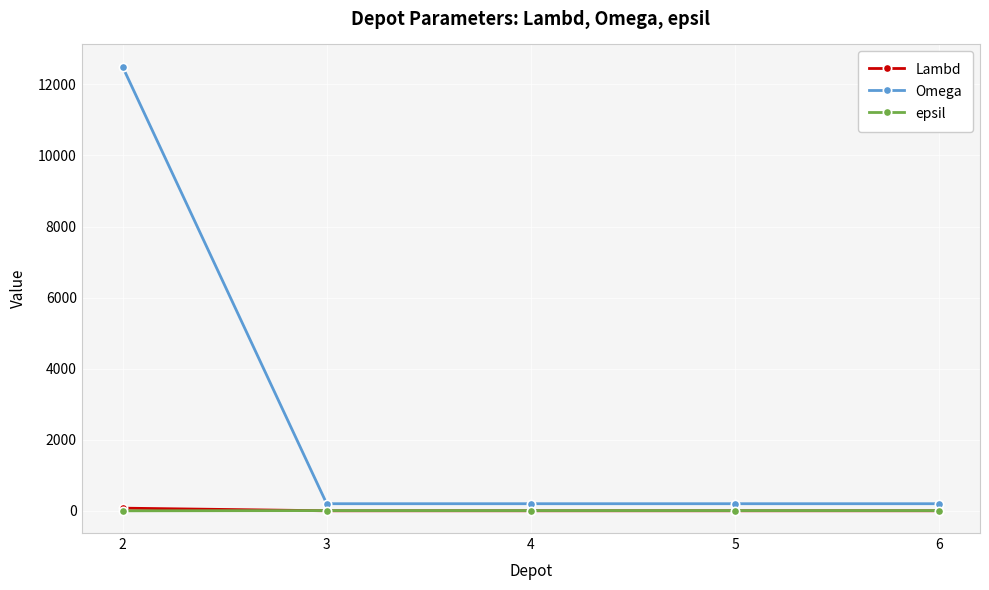

How many series are shown in this chart?

3